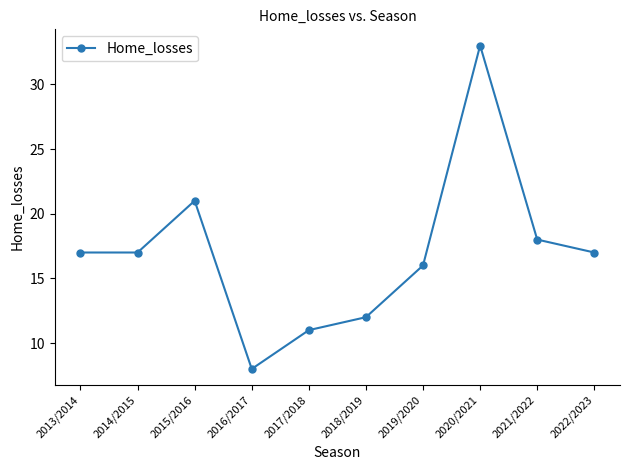

What is the approximate value at 2013/2014, to the nearest 10?

20